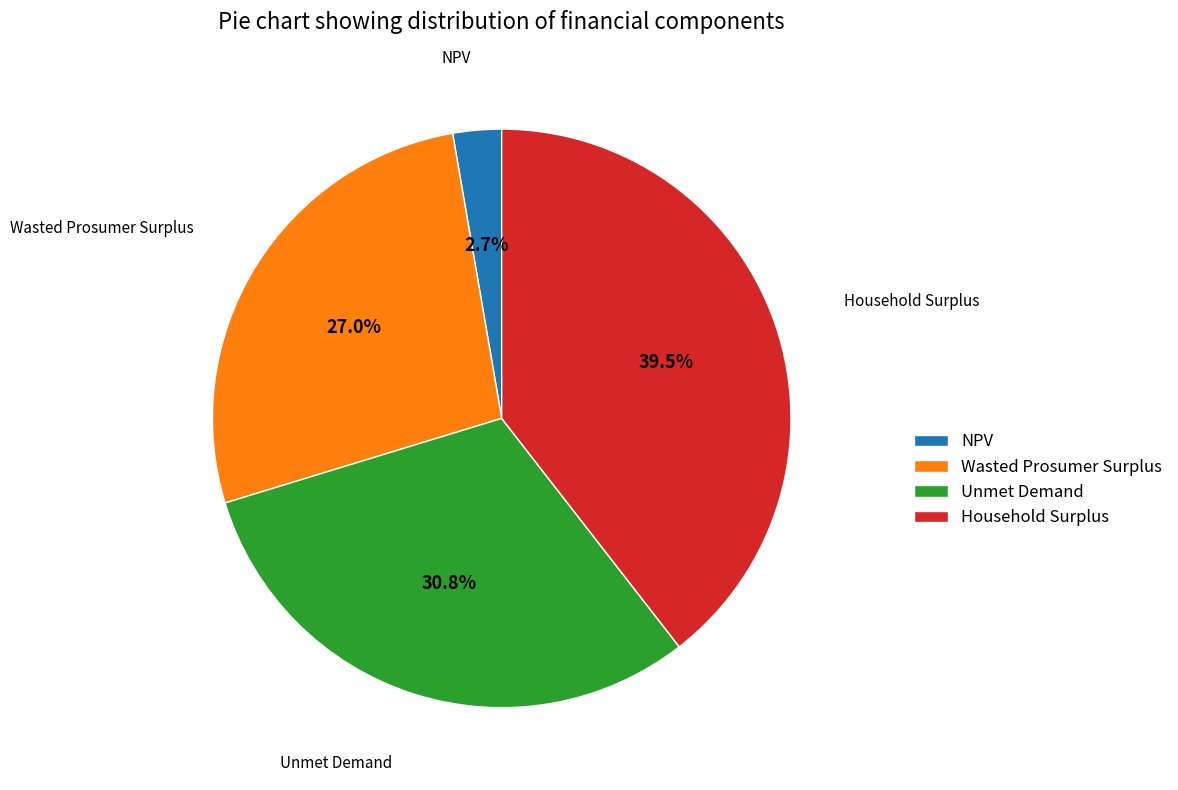

Which category has the biggest portion of the pie?

Household Surplus